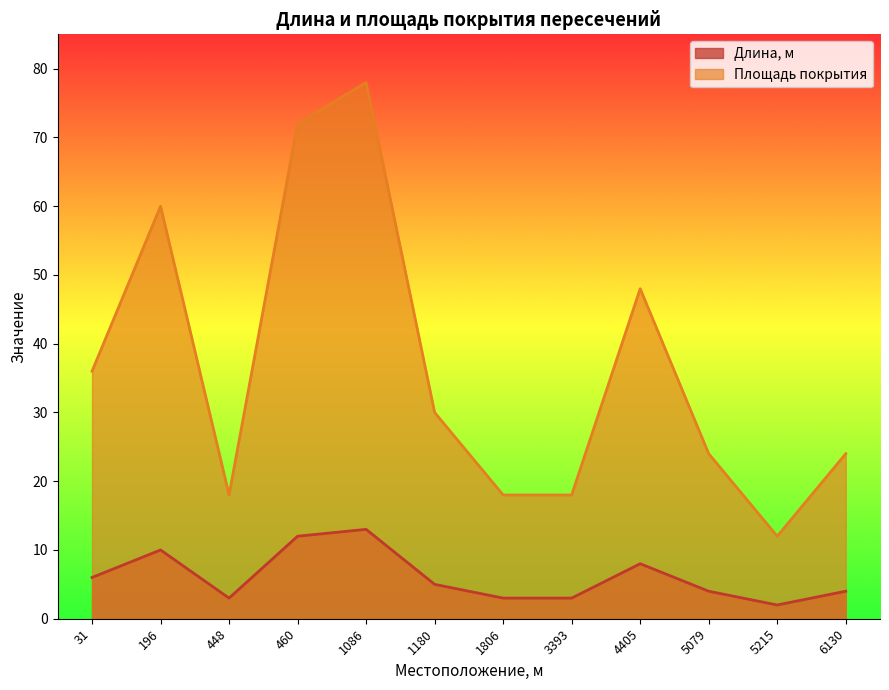

Is it true that Площадь покрытия equals 60 at 196?

True